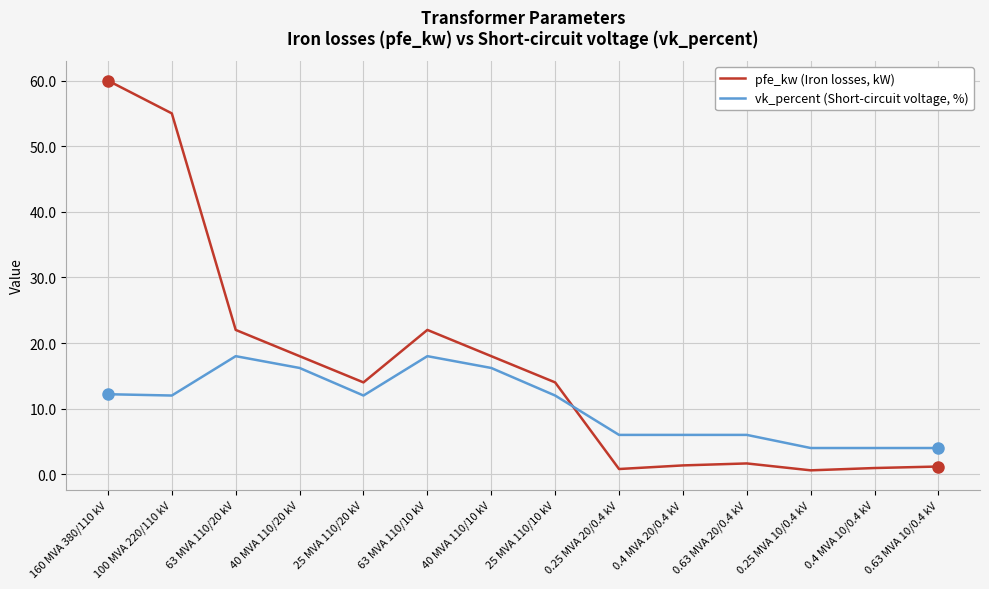

Does the chart have visible grid lines?

Yes